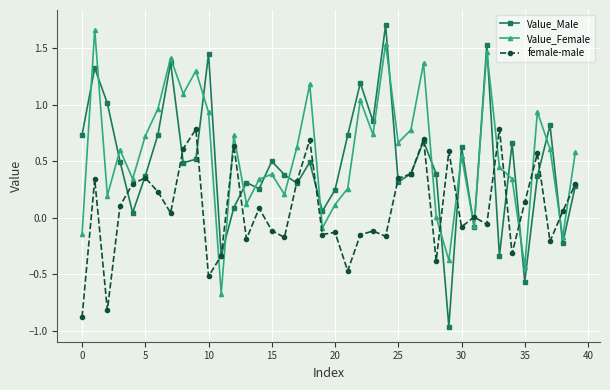

Rank the series by their average value, from highest to lowest.

Value_Female, Value_Male, female-male